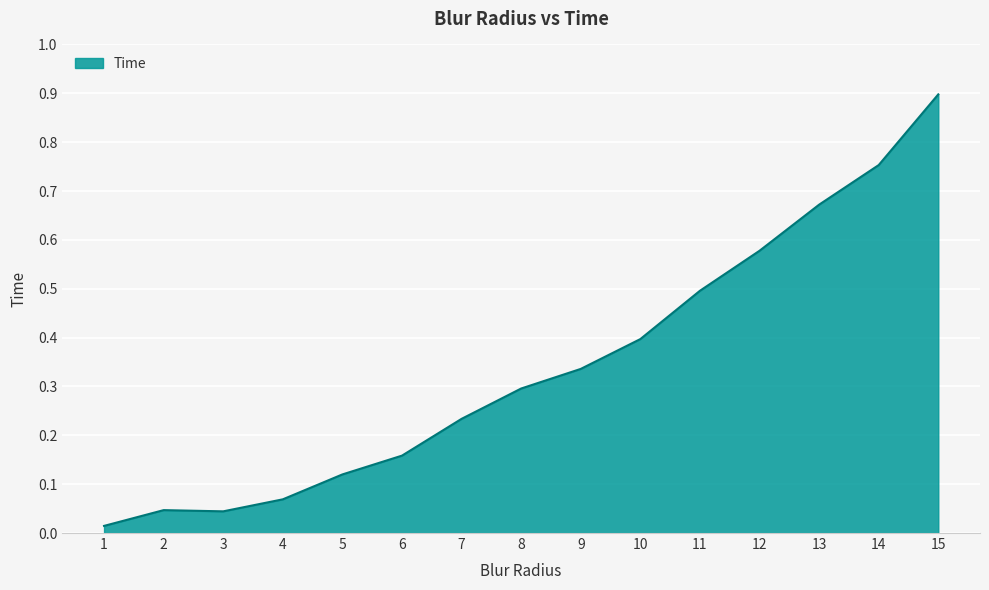

What is the maximum value shown in the chart?

0.9